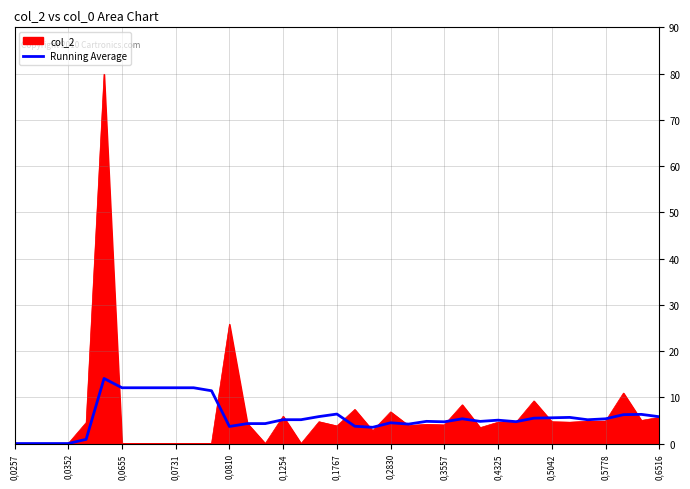

What is the highest value of the col_2 series?

79.9